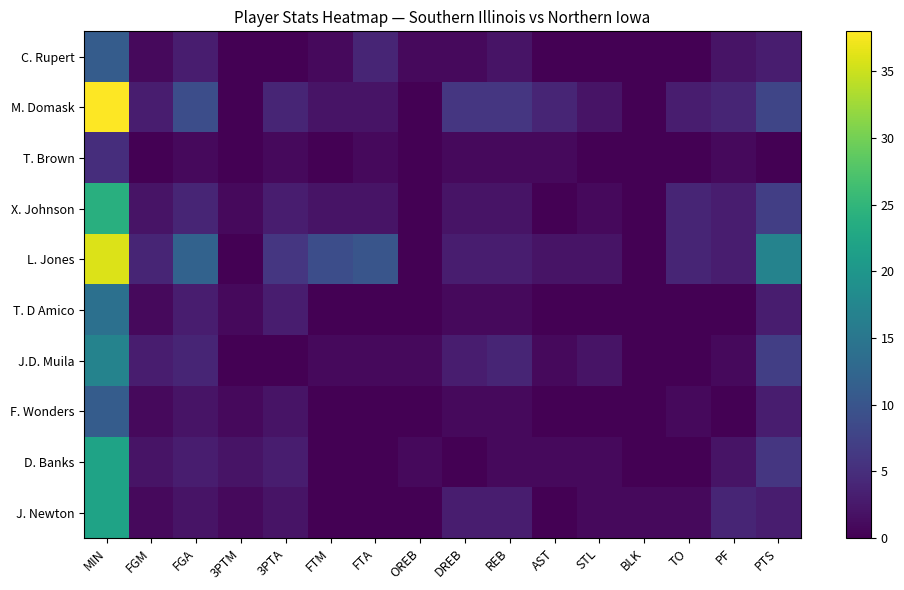

Reading left to right, extract all data points from this chart.

C. Rupert: MIN=11	FGM=1	FGA=3	3PTM=0	3PTA=0	FTM=1	FTA=4	OREB=1	DREB=1	REB=2	AST=0	STL=0	BLK=0	TO=0	PF=2	PTS=3
M. Domask: MIN=38	FGM=3	FGA=9	3PTM=0	3PTA=4	FTM=2	FTA=2	OREB=0	DREB=6	REB=6	AST=4	STL=2	BLK=0	TO=3	PF=4	PTS=8
T. Brown: MIN=5	FGM=0	FGA=1	3PTM=0	3PTA=1	FTM=0	FTA=1	OREB=0	DREB=1	REB=1	AST=1	STL=0	BLK=0	TO=0	PF=1	PTS=0
X. Johnson: MIN=24	FGM=2	FGA=4	3PTM=1	3PTA=3	FTM=2	FTA=2	OREB=0	DREB=2	REB=2	AST=0	STL=1	BLK=0	TO=4	PF=3	PTS=7
L. Jones: MIN=36	FGM=4	FGA=12	3PTM=0	3PTA=6	FTM=9	FTA=10	OREB=0	DREB=3	REB=3	AST=2	STL=2	BLK=0	TO=4	PF=3	PTS=17
T. D Amico: MIN=14	FGM=1	FGA=3	3PTM=1	3PTA=3	FTM=0	FTA=0	OREB=0	DREB=1	REB=1	AST=0	STL=0	BLK=0	TO=0	PF=0	PTS=3
J.D. Muila: MIN=17	FGM=3	FGA=4	3PTM=0	3PTA=0	FTM=1	FTA=1	OREB=1	DREB=3	REB=4	AST=1	STL=2	BLK=0	TO=0	PF=1	PTS=7
F. Wonders: MIN=11	FGM=1	FGA=2	3PTM=1	3PTA=2	FTM=0	FTA=0	OREB=0	DREB=1	REB=1	AST=0	STL=0	BLK=0	TO=1	PF=0	PTS=3
D. Banks: MIN=22	FGM=2	FGA=3	3PTM=2	3PTA=3	FTM=0	FTA=0	OREB=1	DREB=0	REB=1	AST=1	STL=1	BLK=0	TO=0	PF=2	PTS=6
J. Newton: MIN=22	FGM=1	FGA=2	3PTM=1	3PTA=2	FTM=0	FTA=0	OREB=0	DREB=3	REB=3	AST=0	STL=1	BLK=1	TO=1	PF=4	PTS=3